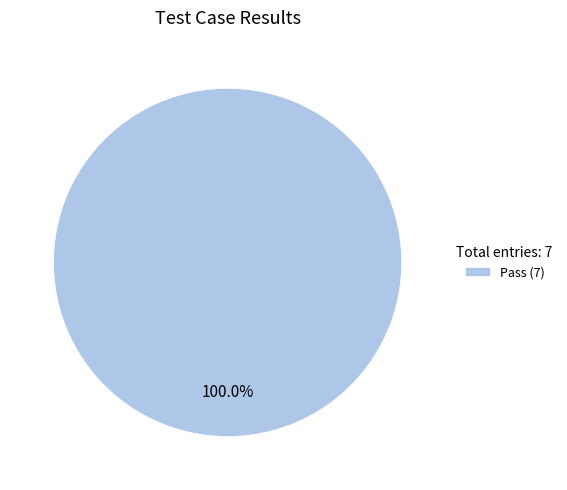

Which category accounts for the majority?

Pass (7)